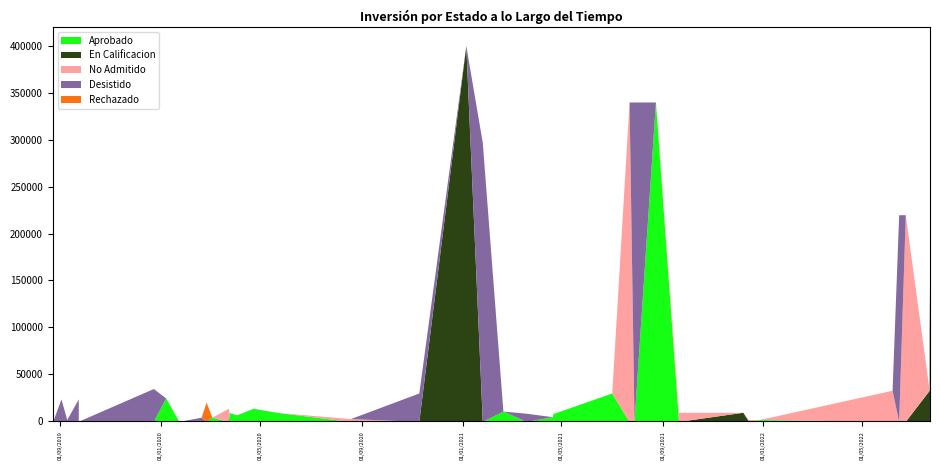

Which series has the largest range (max minus min)?

En Calificacion